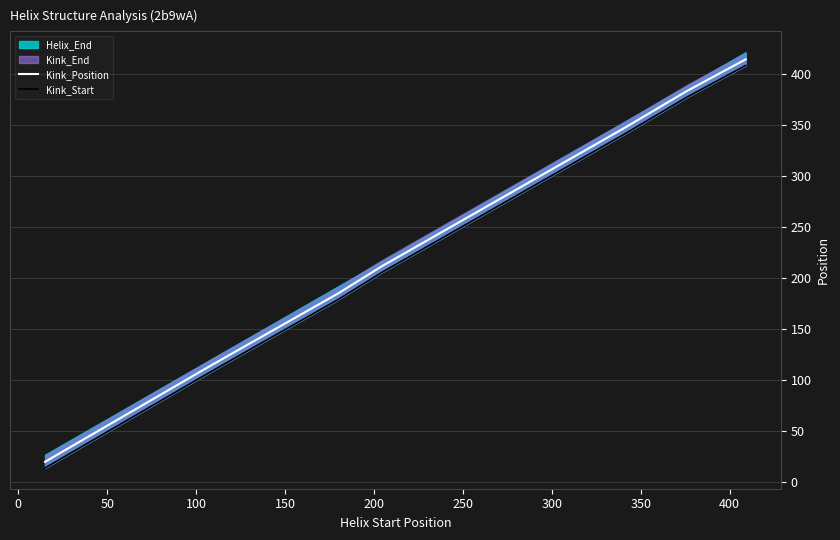

True or false: Kink_Position has a value of 486 at 150.

False